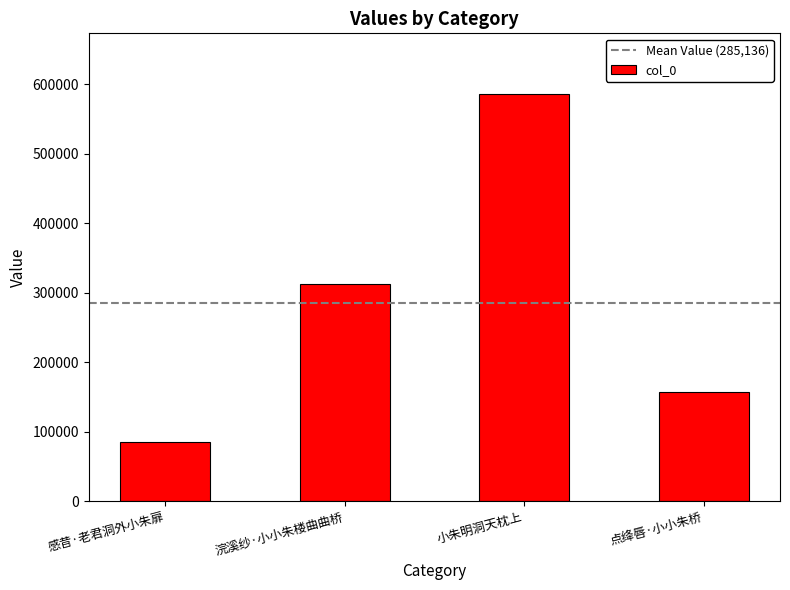

What is the sum of all values?

1140543